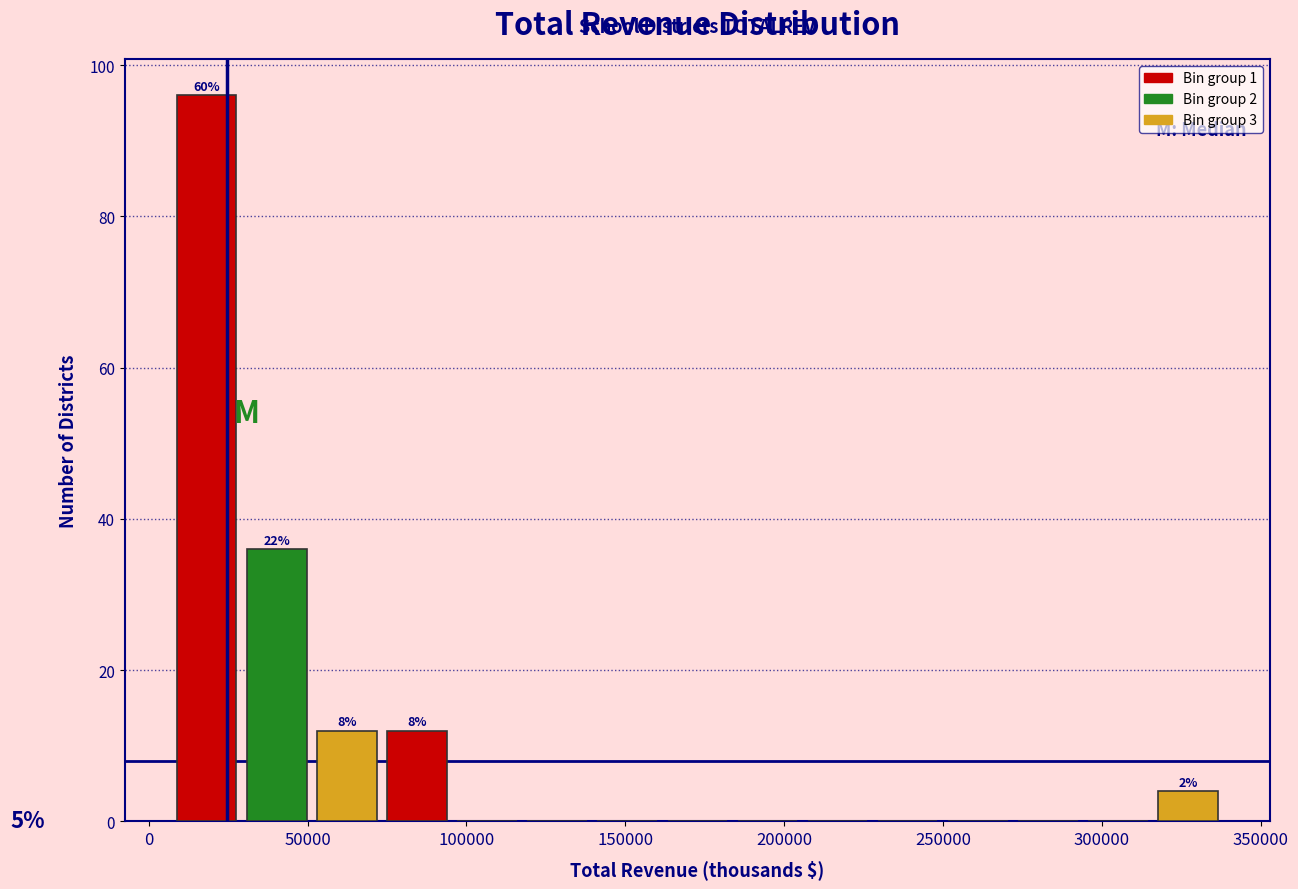

Which range on the x-axis has the tallest bar?

5000 to 30000